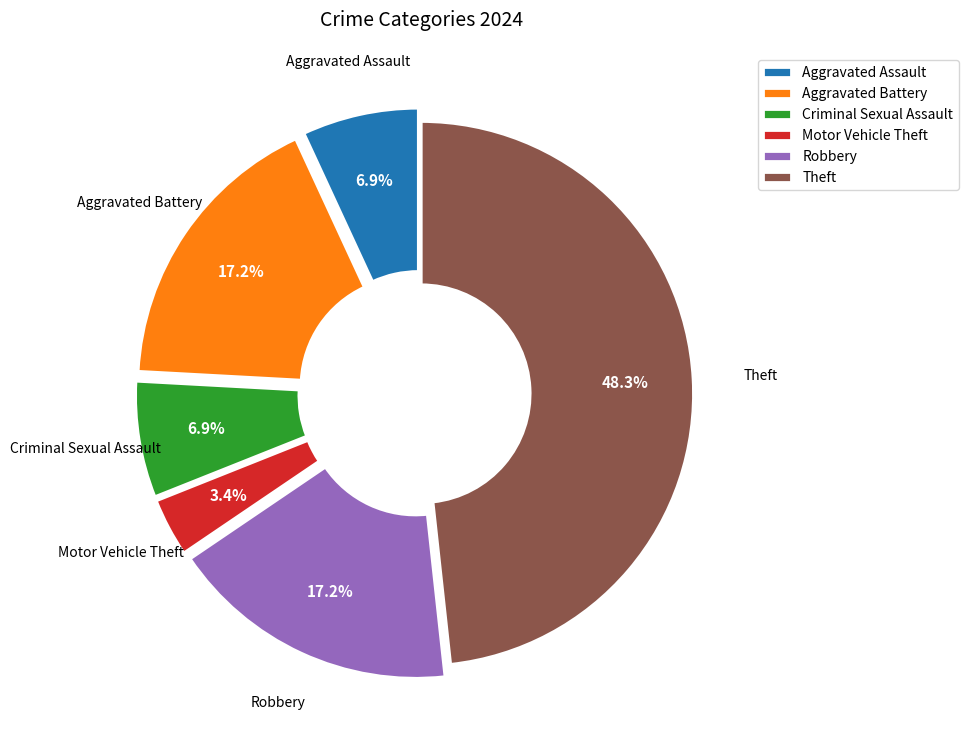

To the nearest percent, what is the difference between the Robbery and Theft slice percentages?

31%